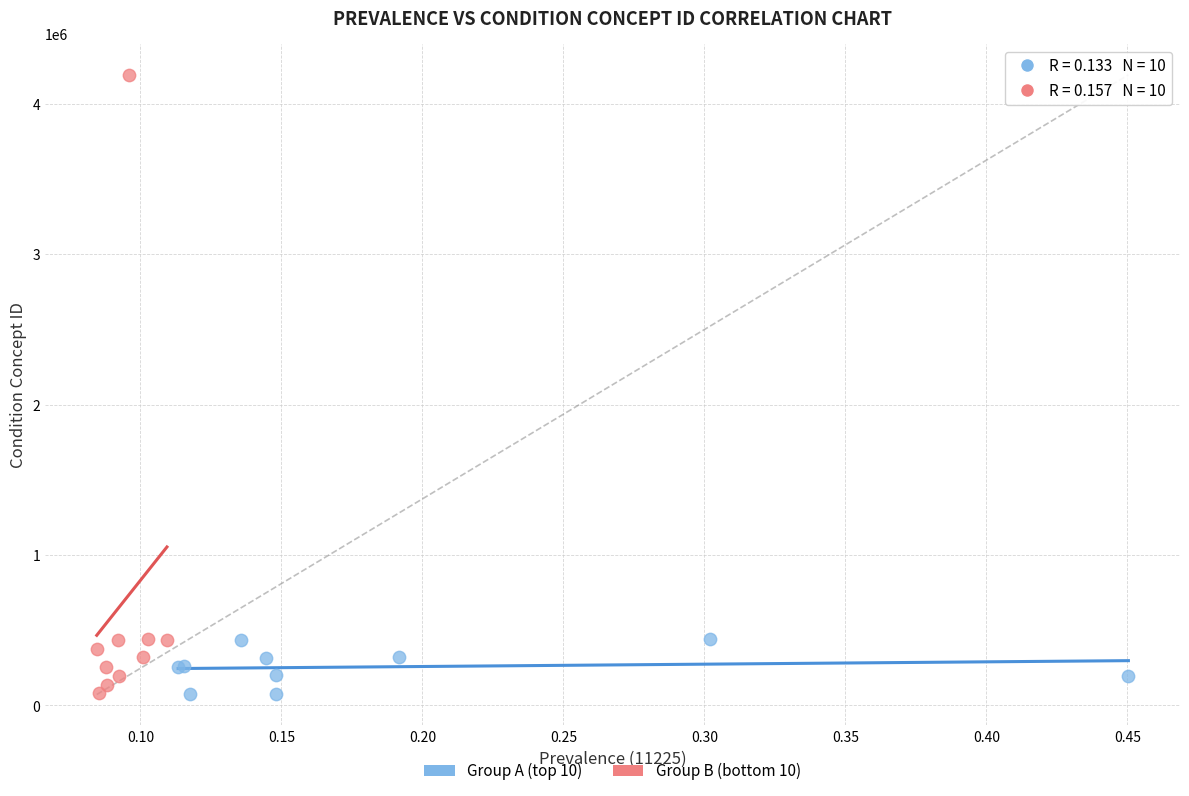

What are all the series names shown in the legend?

Group A (top 10), Group B (bottom 10)